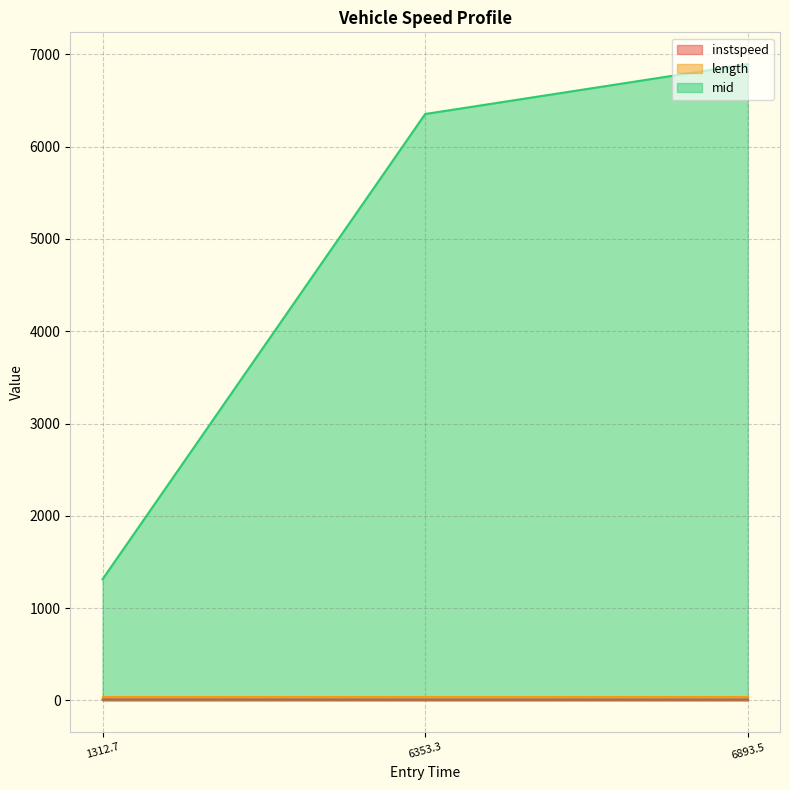

Which series has the widest spread of values?

mid